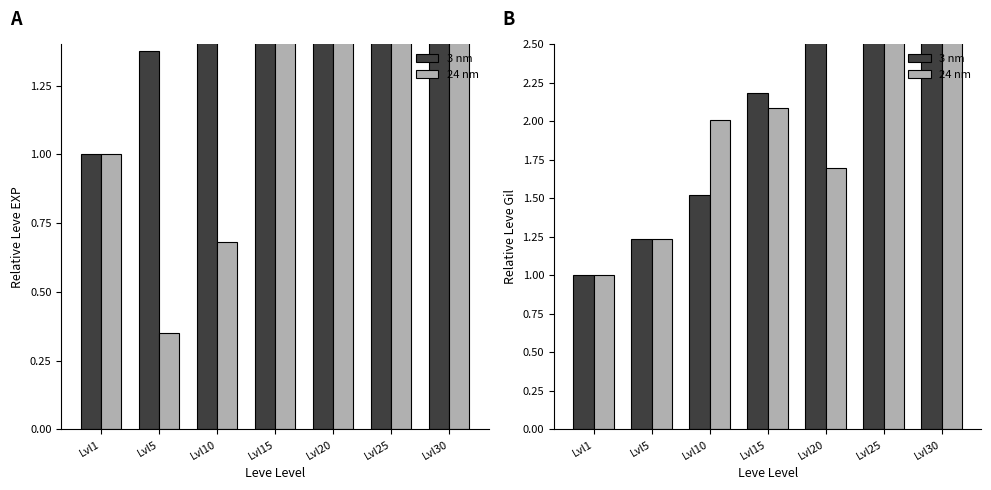

What are all the series names shown in the legend?

3 nm, 24 nm